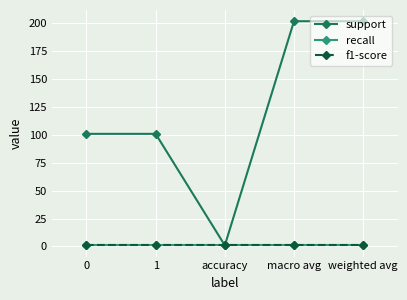

True or false: recall has more than 0 interior local peaks.

False